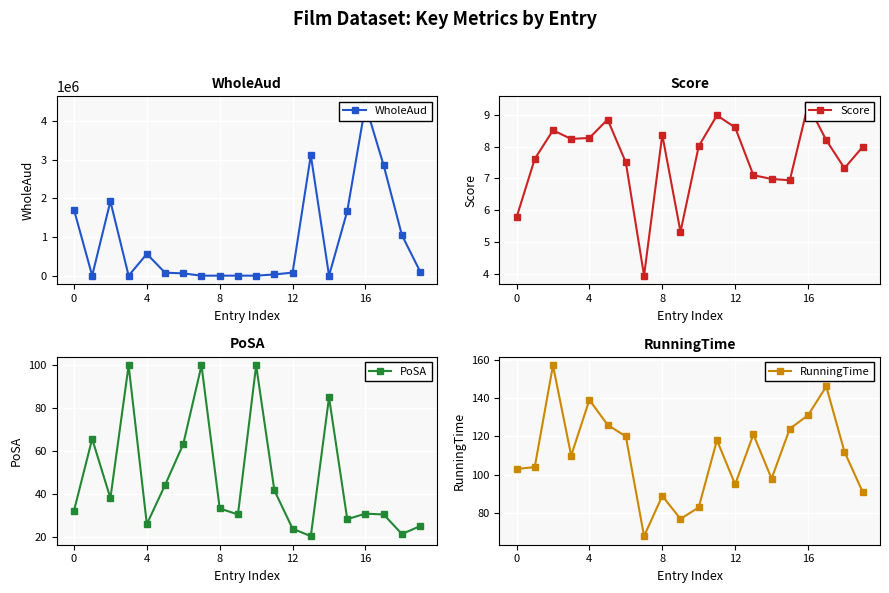

True or false: Score has more than 0 interior local peaks.

True